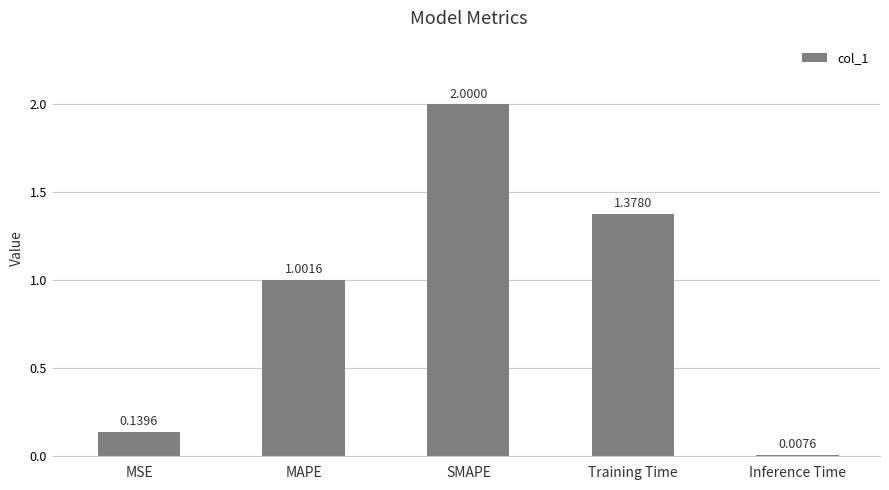

How many data points are less than 1?

2